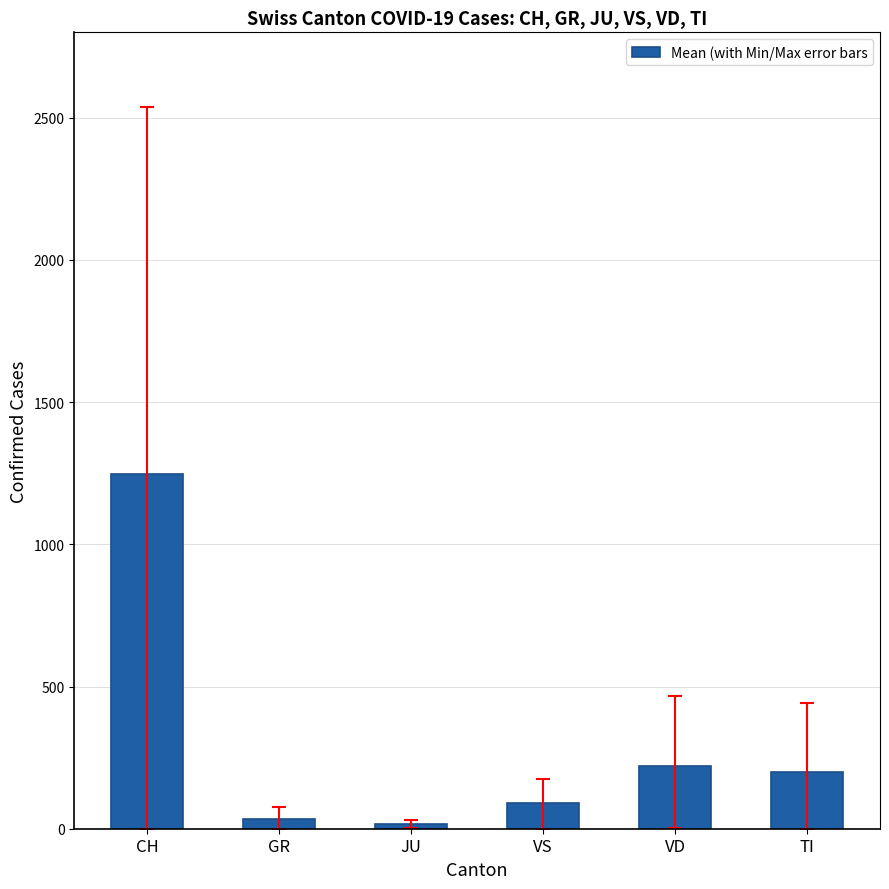

True or false: the data shows 89 at VS.

True